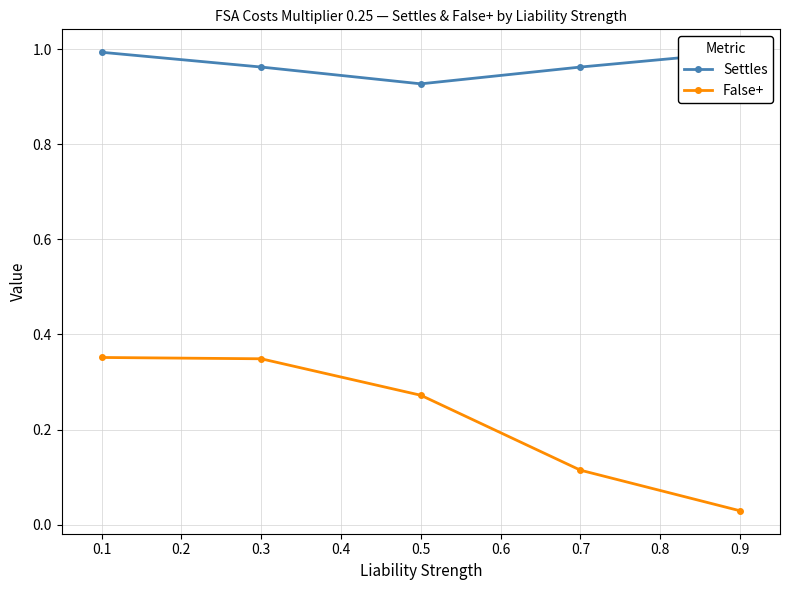

True or false: False+ and Settles intersect in this chart.

False